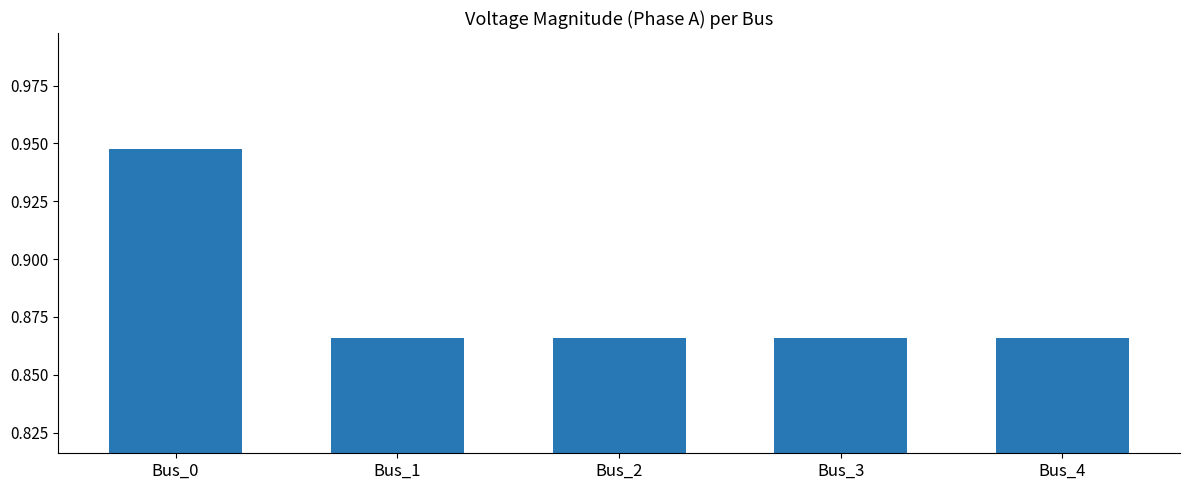

What is the sum of the values at Bus_3 and Bus_1?

1.7